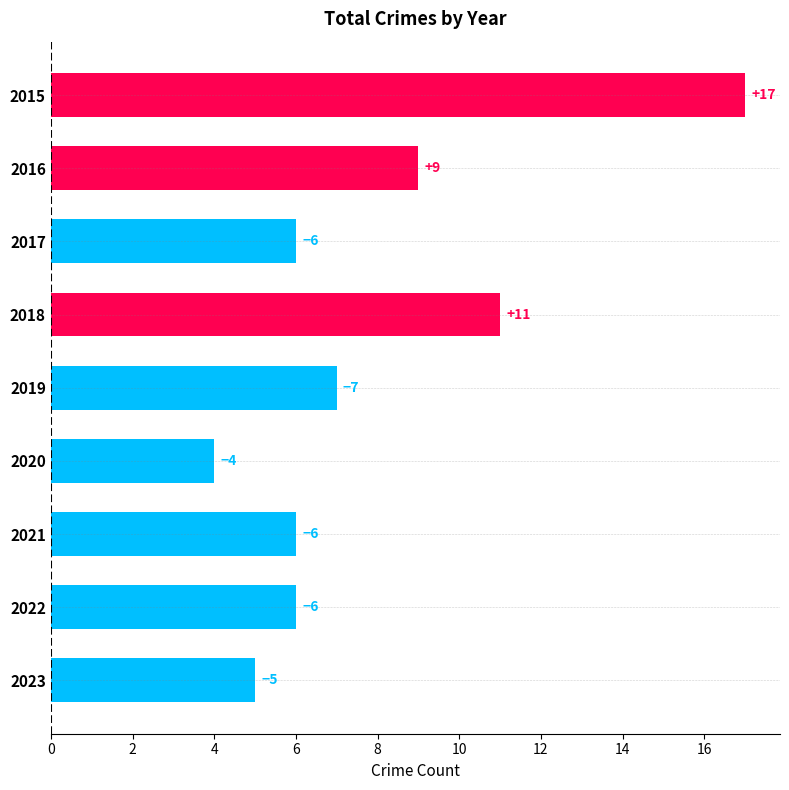

Are the bars horizontal?

Yes